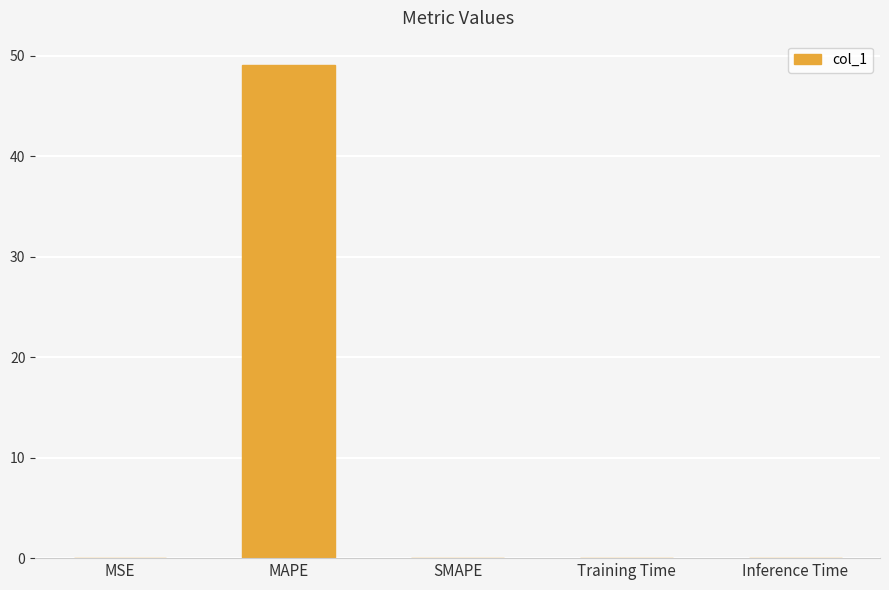

What is the change in value from MSE to MAPE?

+49.0